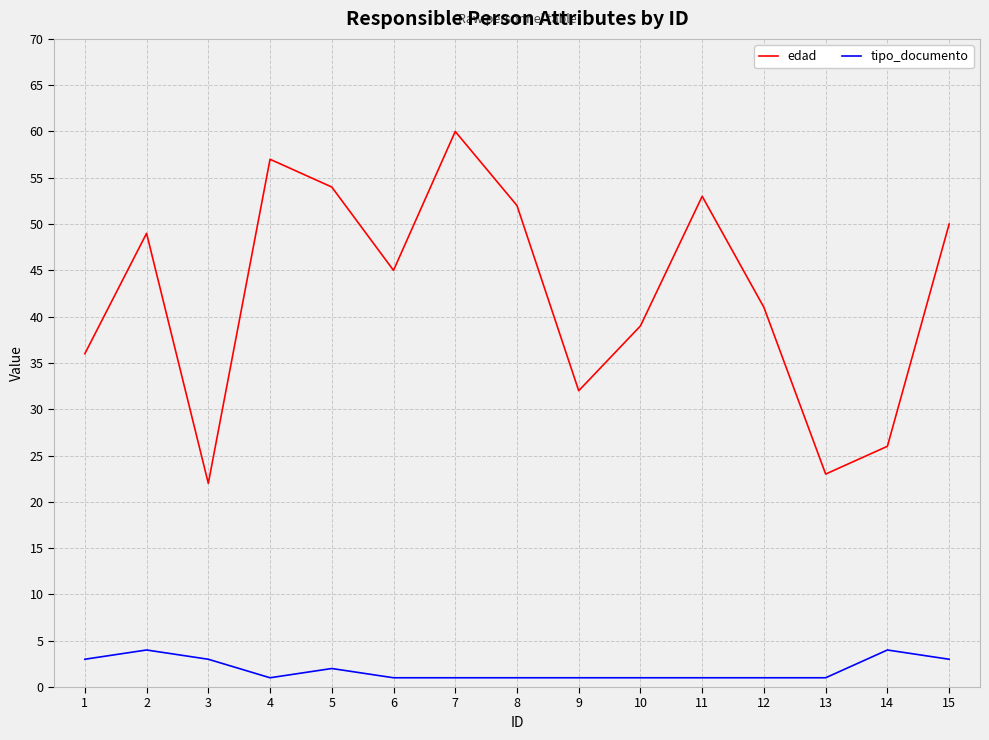

What is the average value of the tipo_documento series?

2